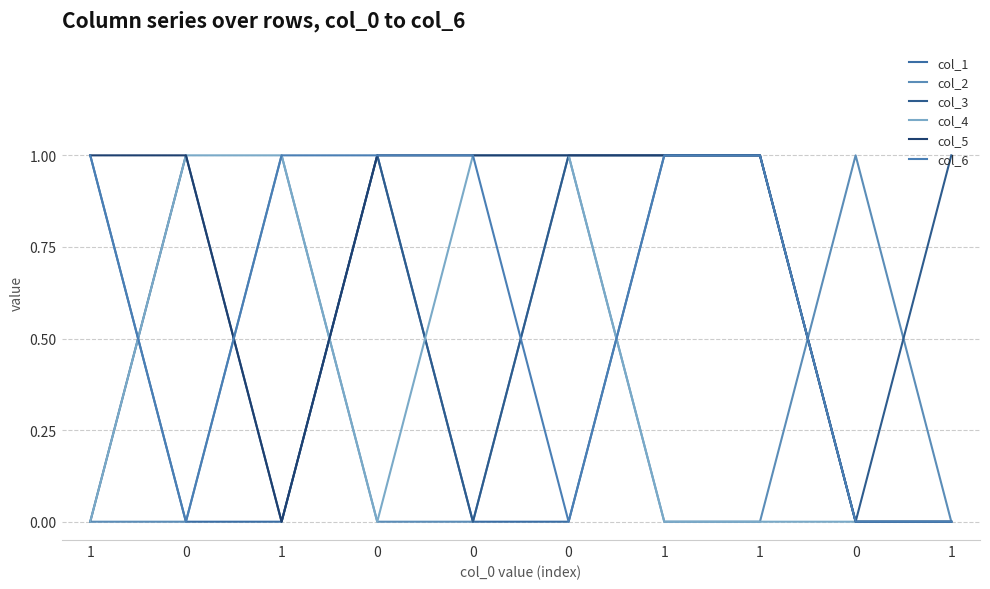

At which category does col_2 reach its first local peak?

1